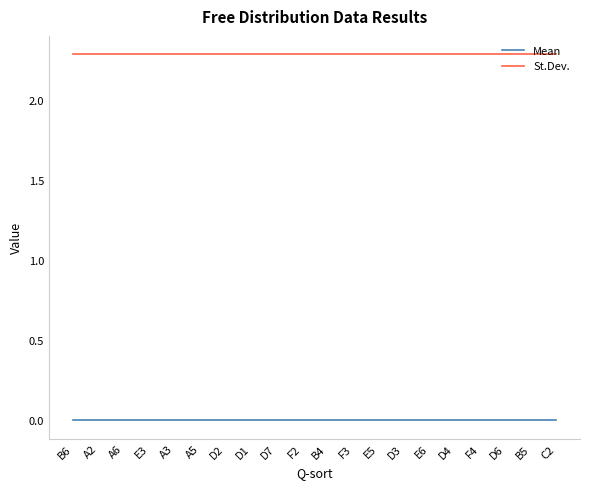

What position from the right is B4?

10